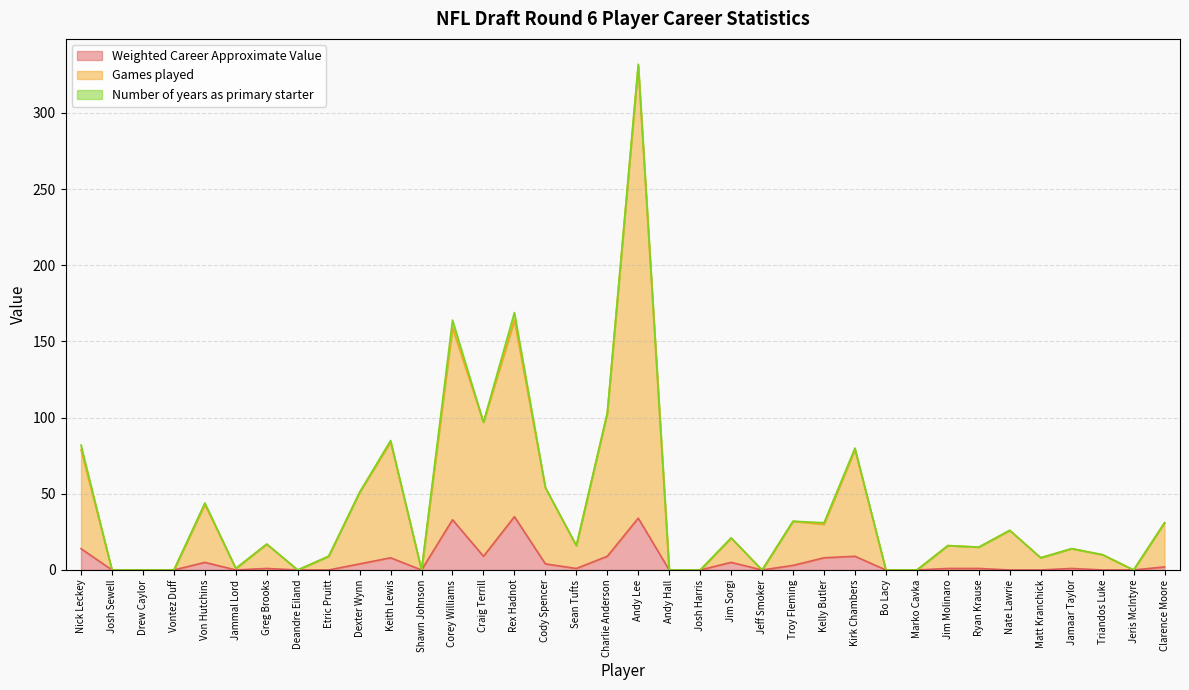

Which series has the largest total across all categories?

Games played